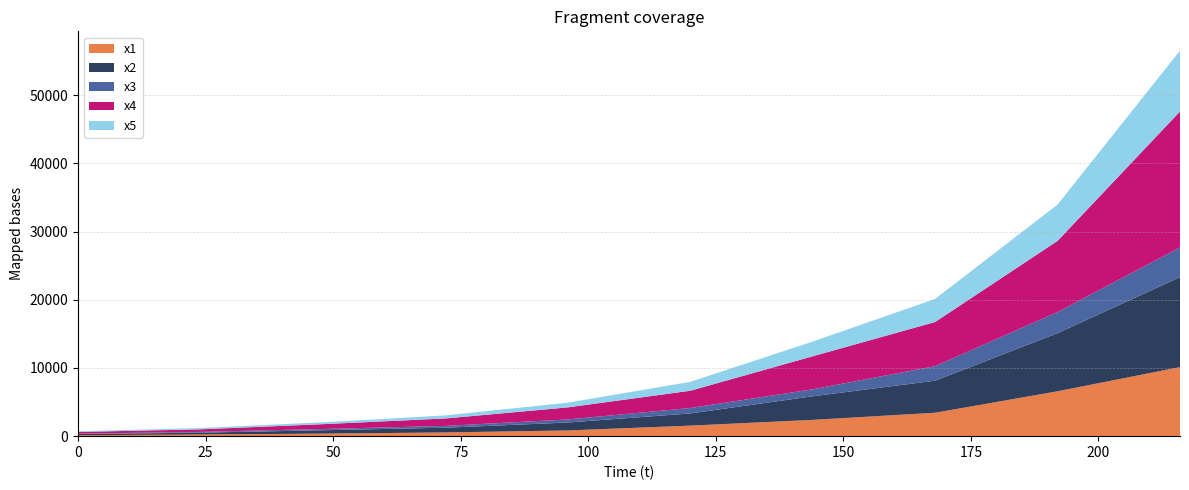

Reading left to right, extract all data points from this chart.

x1: 135	245	374	545	839	1544	2392	3433	6586	10129
x2: 171	270	491	693	1163	1788	3460	4704	8526	13198
x3: 60	113	186	269	447	796	1024	2131	3107	4351
x4: 252	371	710	1088	1772	2534	4842	6478	10429	19953
x5: 106	201	275	451	689	1304	2161	3386	5326	8928